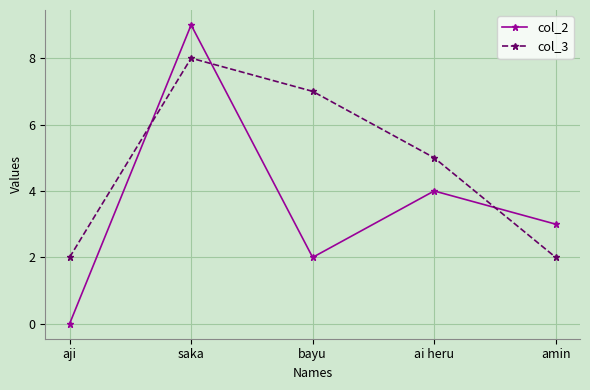

What is the label of the 2nd point from the left?

saka